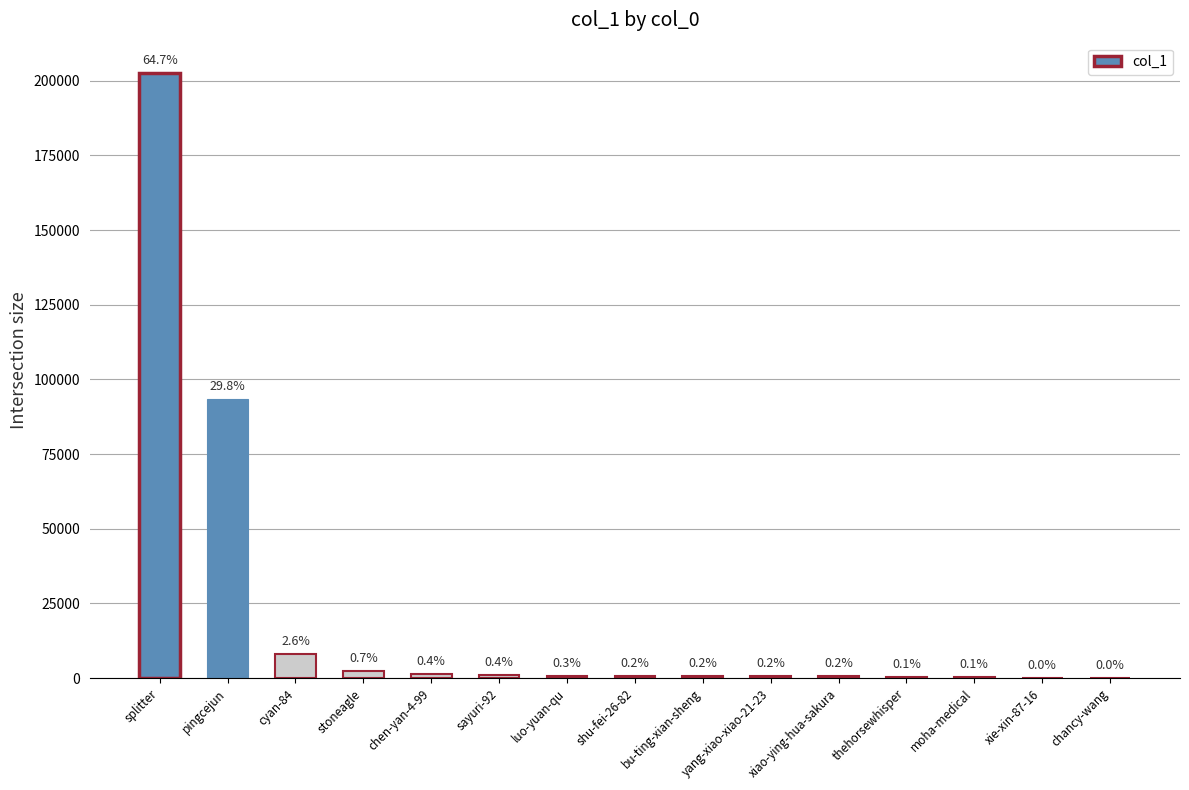

Reading left to right, extract all data points from this chart.

splitter=202602	pingcejun=93387	cyan-84=8212	stoneagle=2323	chen-yan-4-99=1357	sayuri-92=1108	luo-yuan-qu=814	shu-fei-26-82=752	bu-ting-xian-sheng=620	yang-xiao-xiao-21-23=597	xiao-ying-hua-sakura=549	thehorsewhisper=354	moha-medical=208	xie-xin-87-16=150	chancy-wang=146